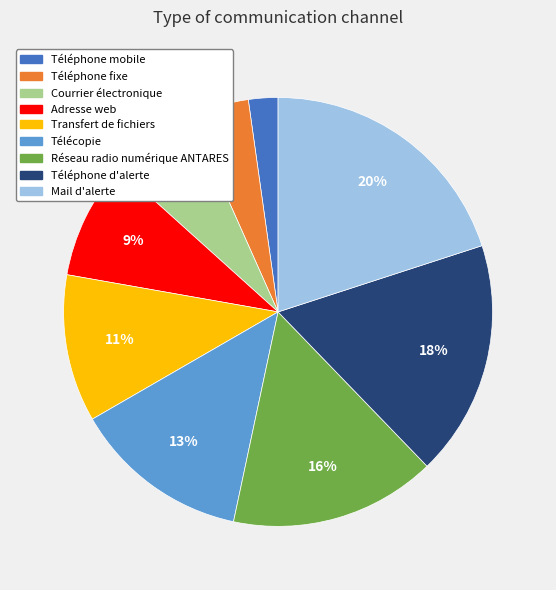

How many slices are in this pie chart?

9